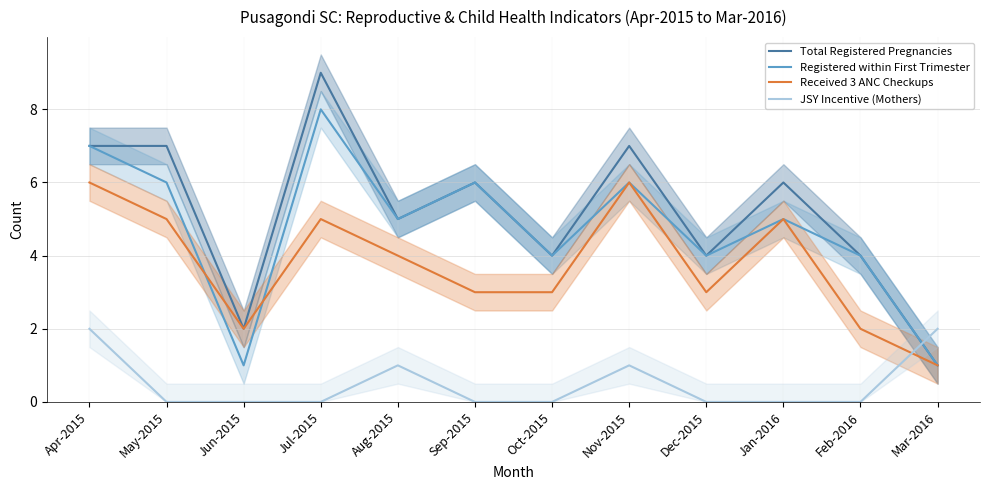

The value of Registered within First Trimester at Apr-2015 is 9. True or false?

False